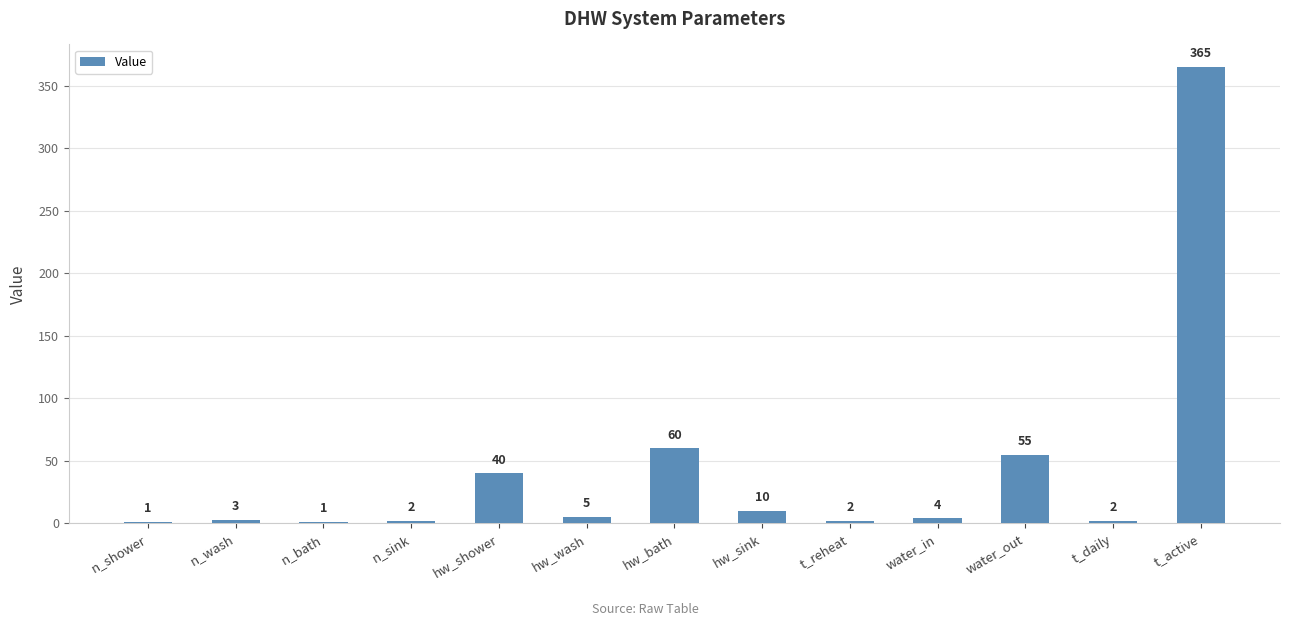

What is the difference between the values at n_bath and hw_wash?

4